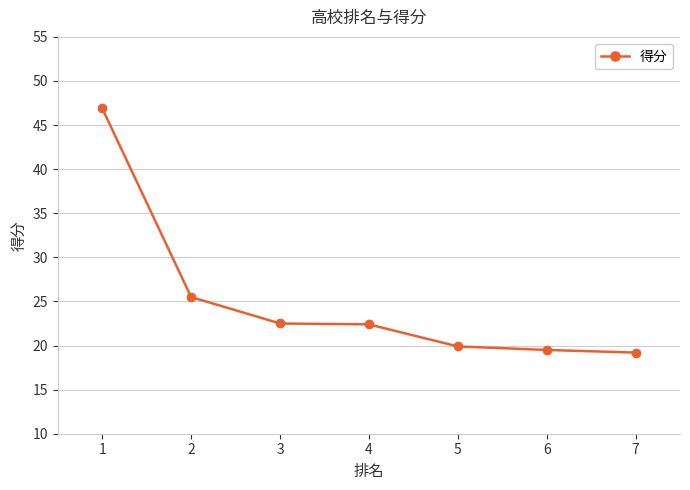

How many lines are shown in the chart?

1